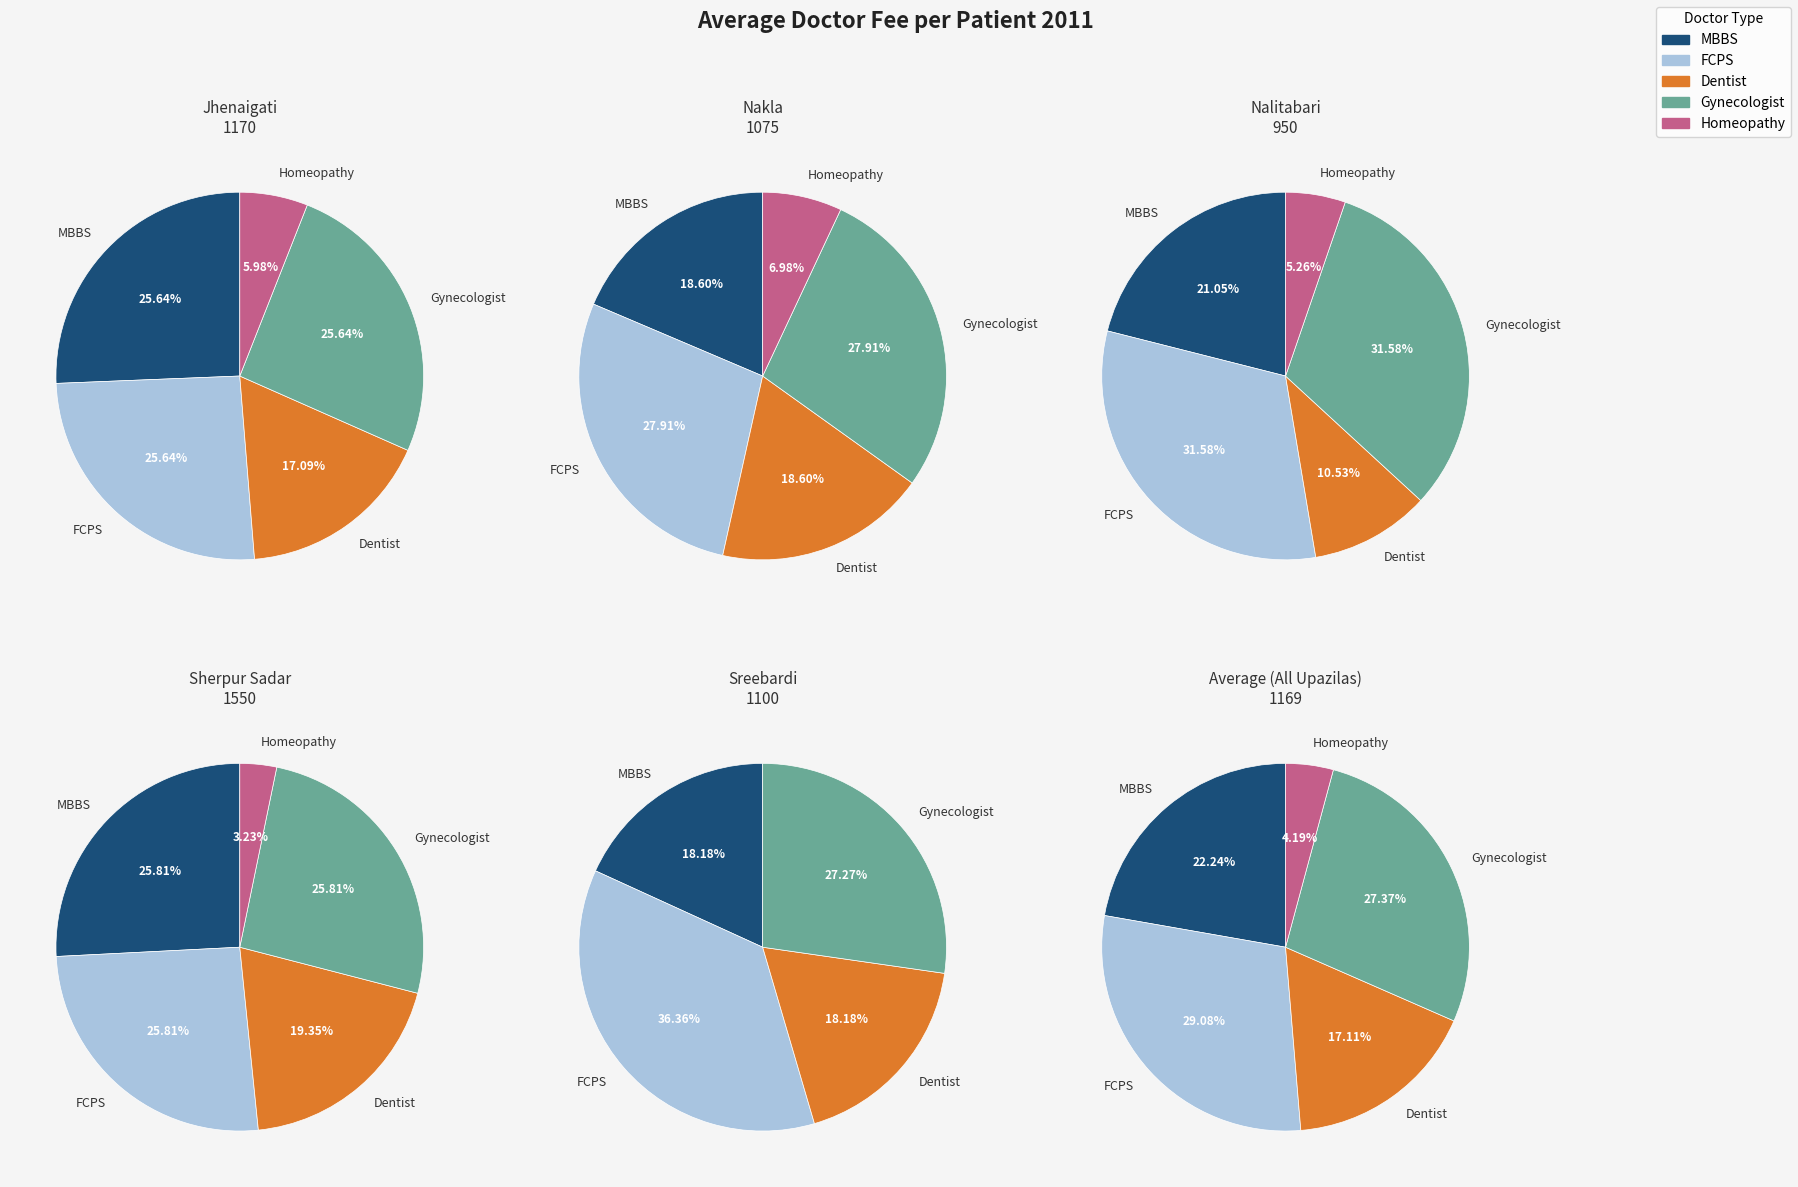

What is the change in value from MBBS to FCPS?

+80